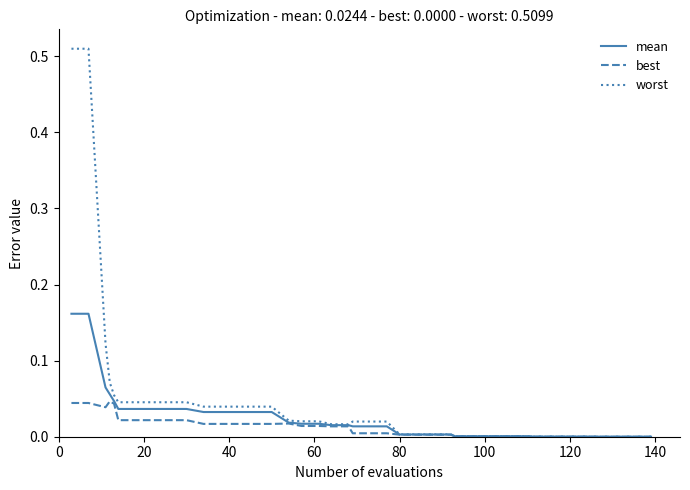

Which series has the widest spread of values?

worst